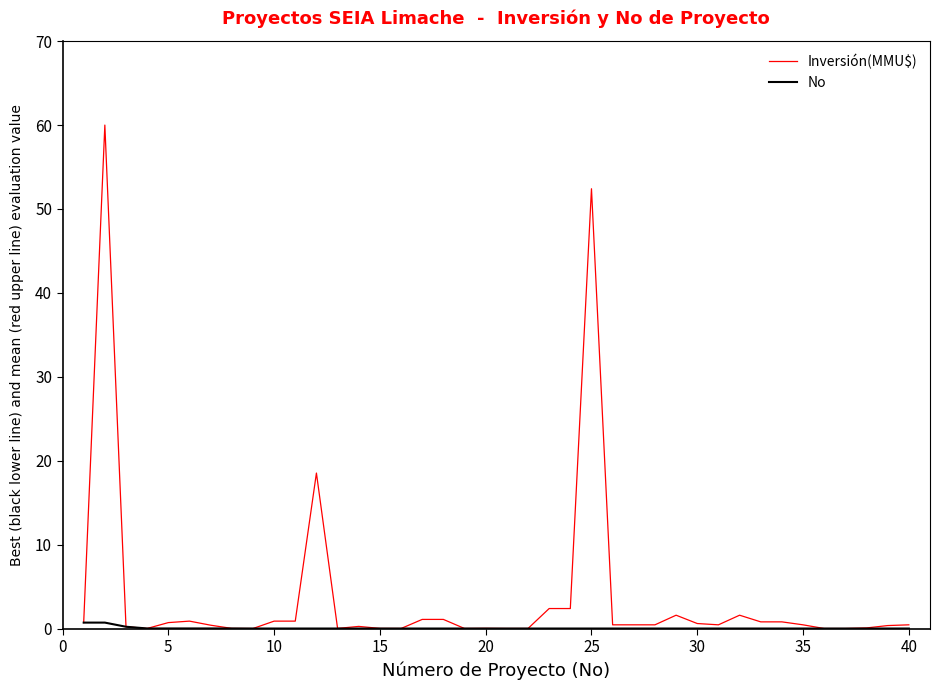

Which series has the largest range (max minus min)?

Inversión(MMU$)